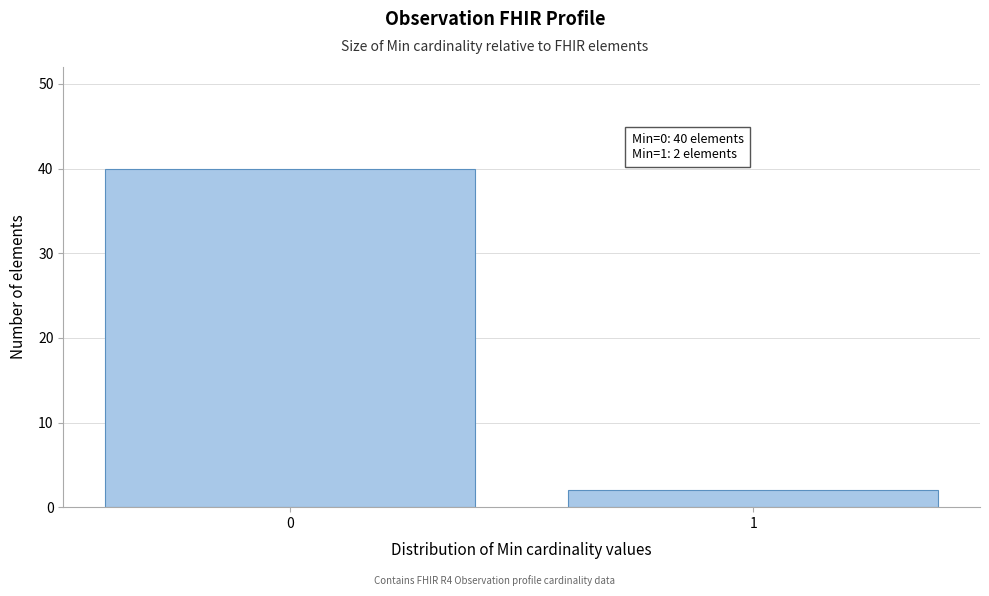

Reading left to right, extract all data points from this chart.

40	2